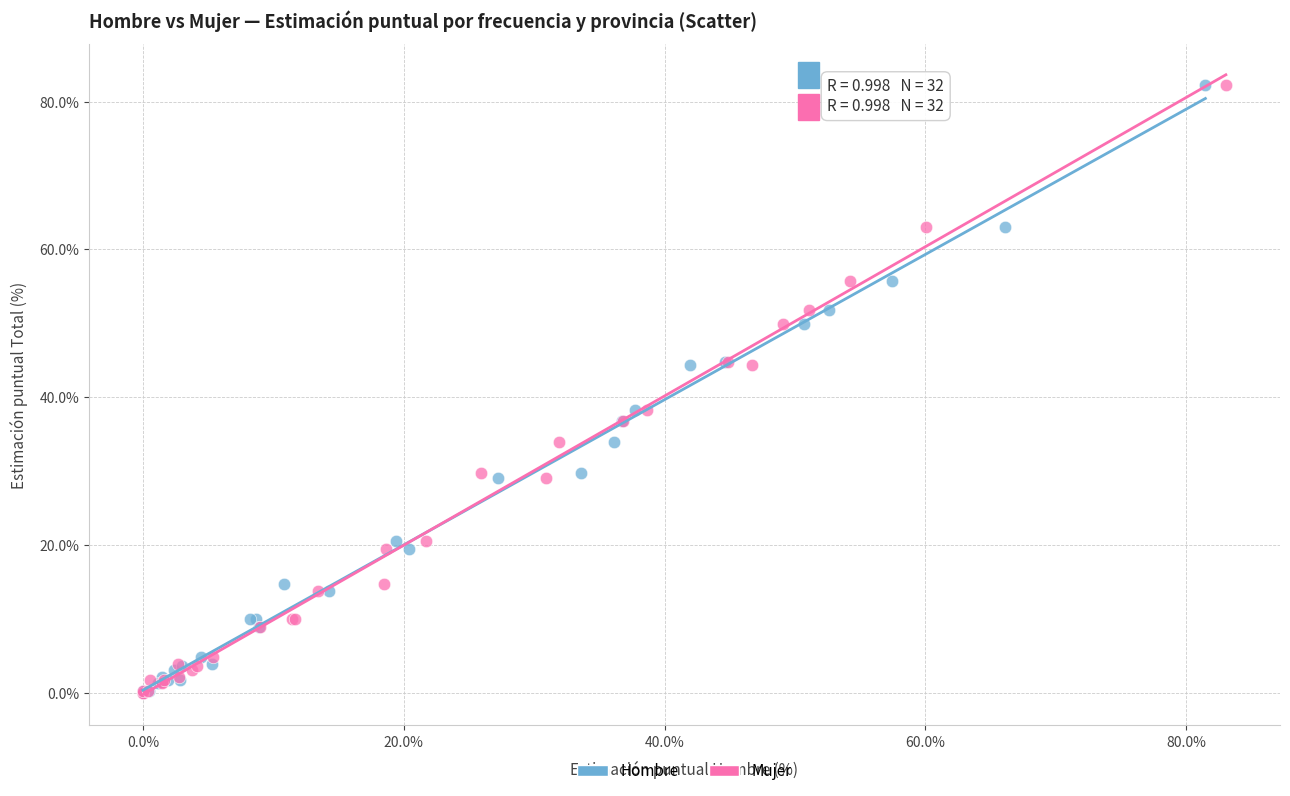

What are all the series names shown in the legend?

Hombre, Mujer